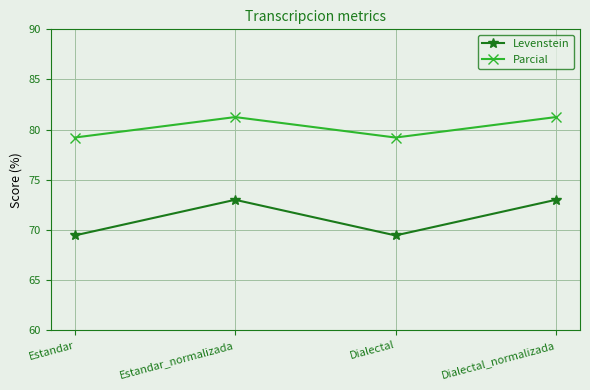

How many categories are shown in the chart?

4